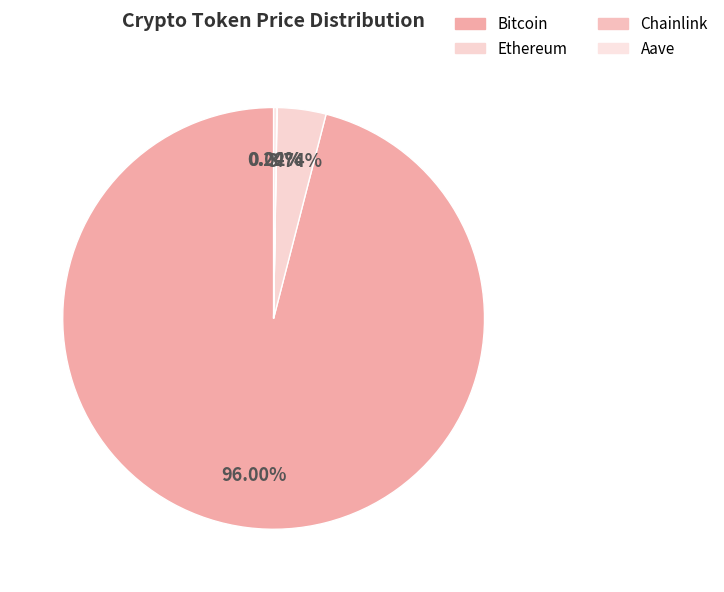

Is there any slice that represents more than half of the pie?

Yes